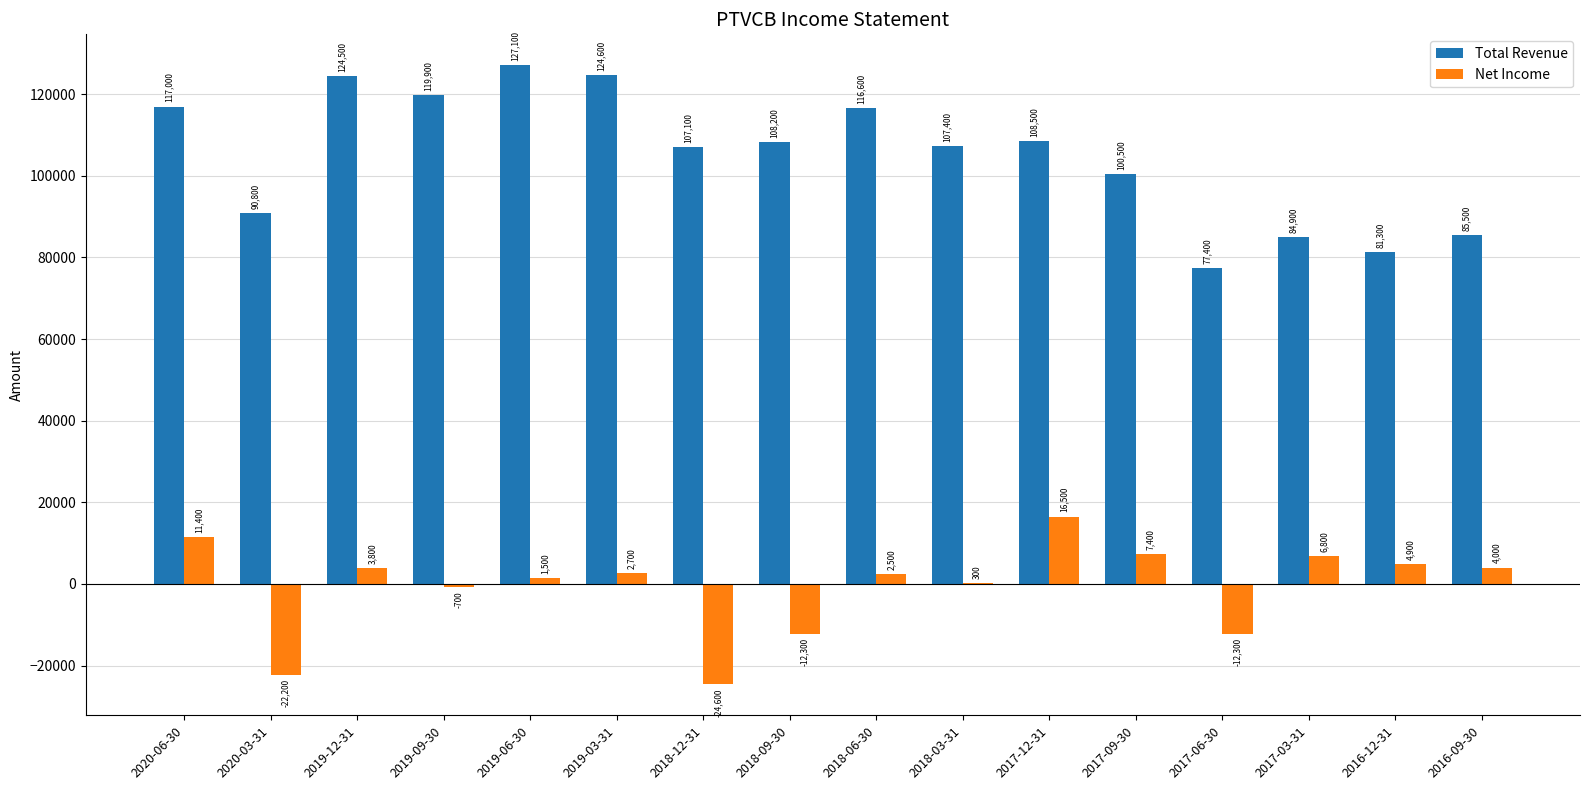

Which category has the highest value in the Total Revenue series?

2019-06-30